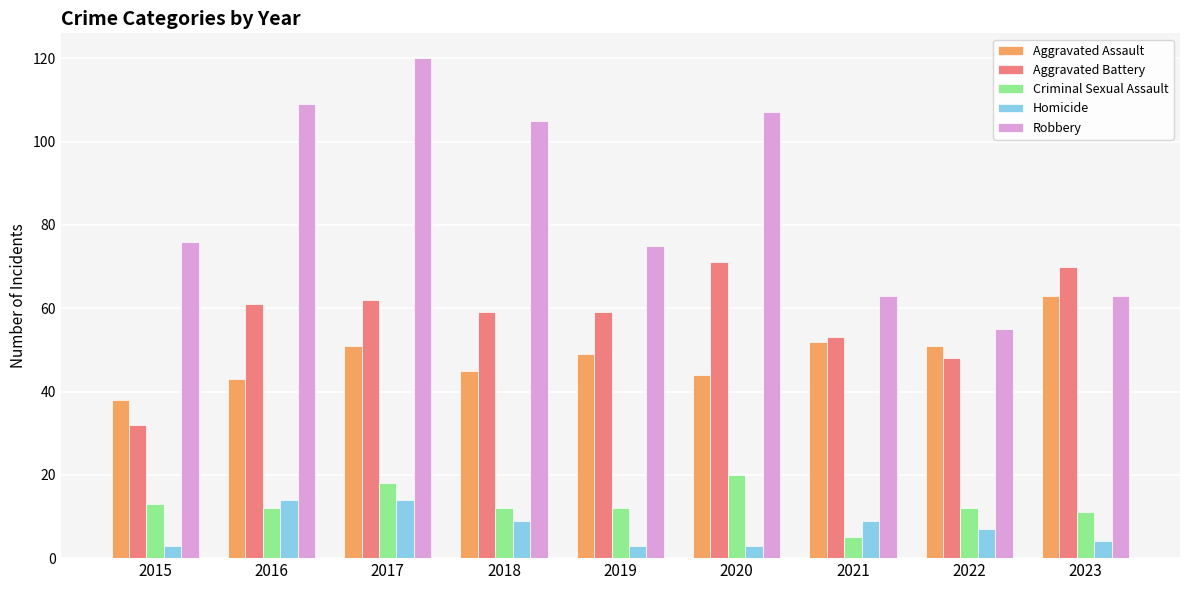

What is the difference between the highest and lowest values at 2019?

72